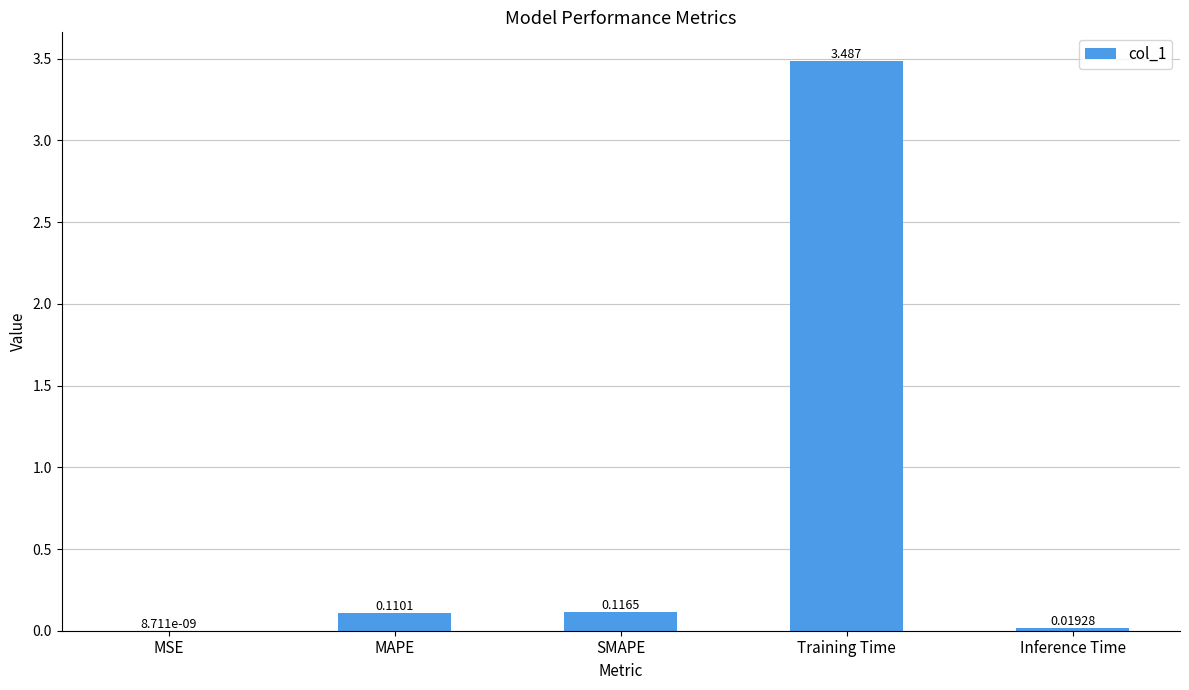

Between SMAPE and MSE, which is larger?

SMAPE